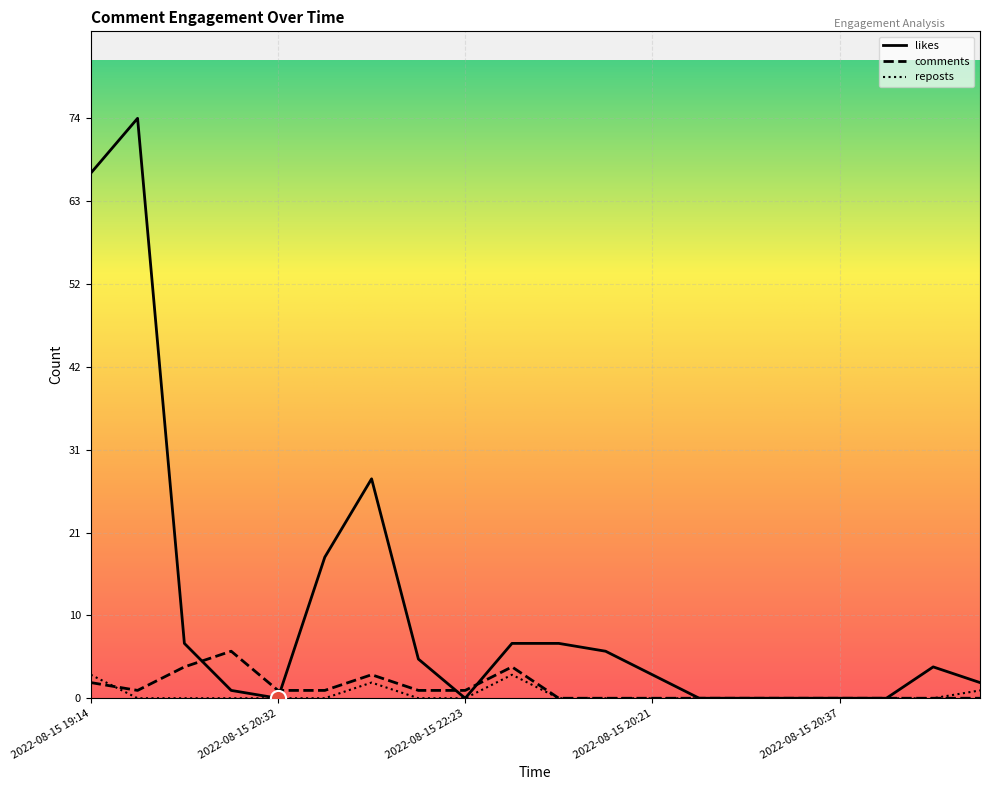

Which series has the widest spread of Y values?

likes